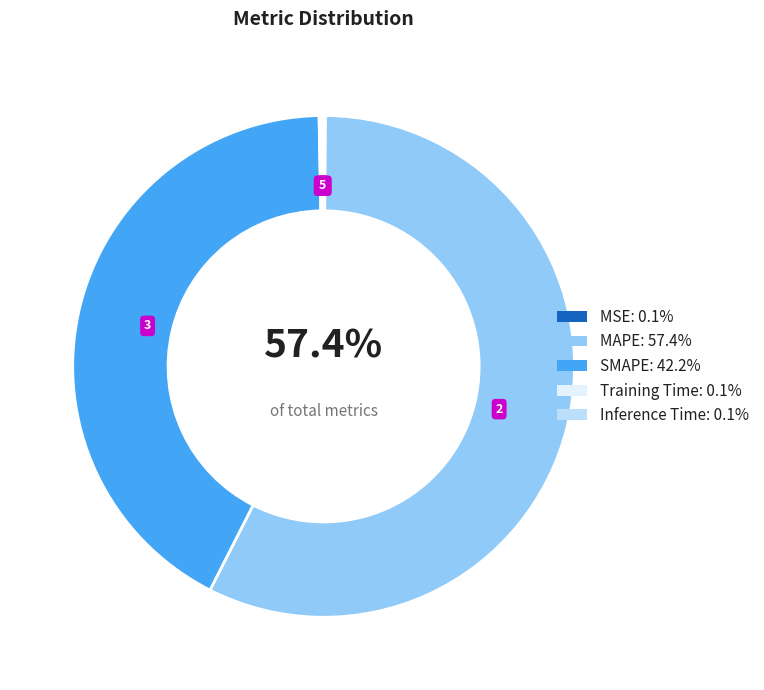

What percentage is NOT represented by MSE?

99.9%